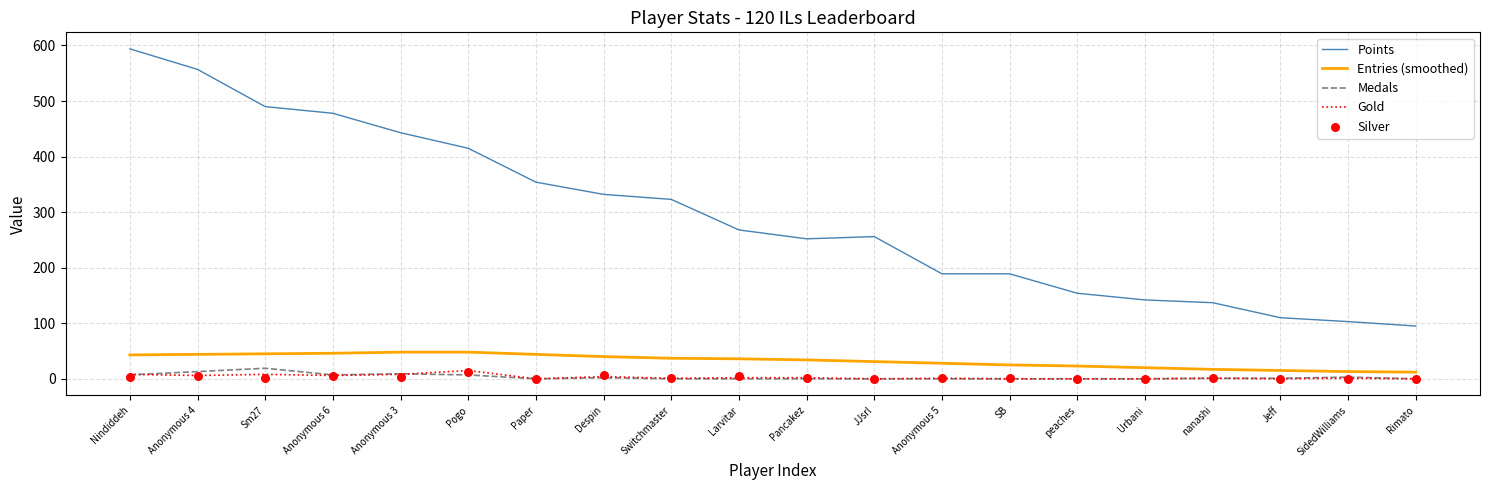

What is the total value across all series at Anonymous 5?

220